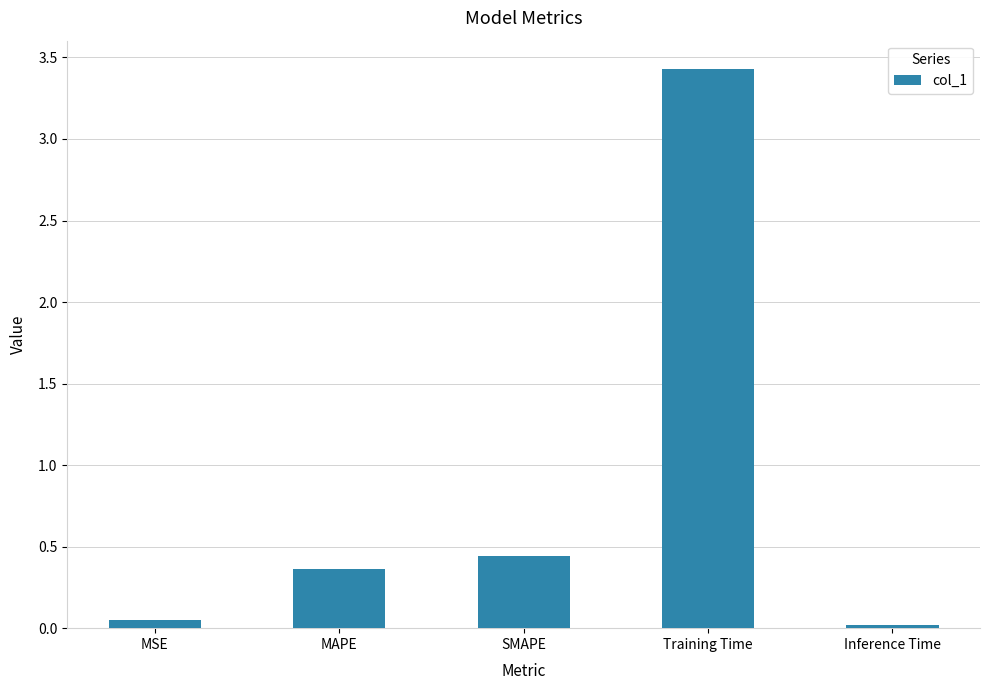

What is the label of the 3rd bar from the left?

SMAPE